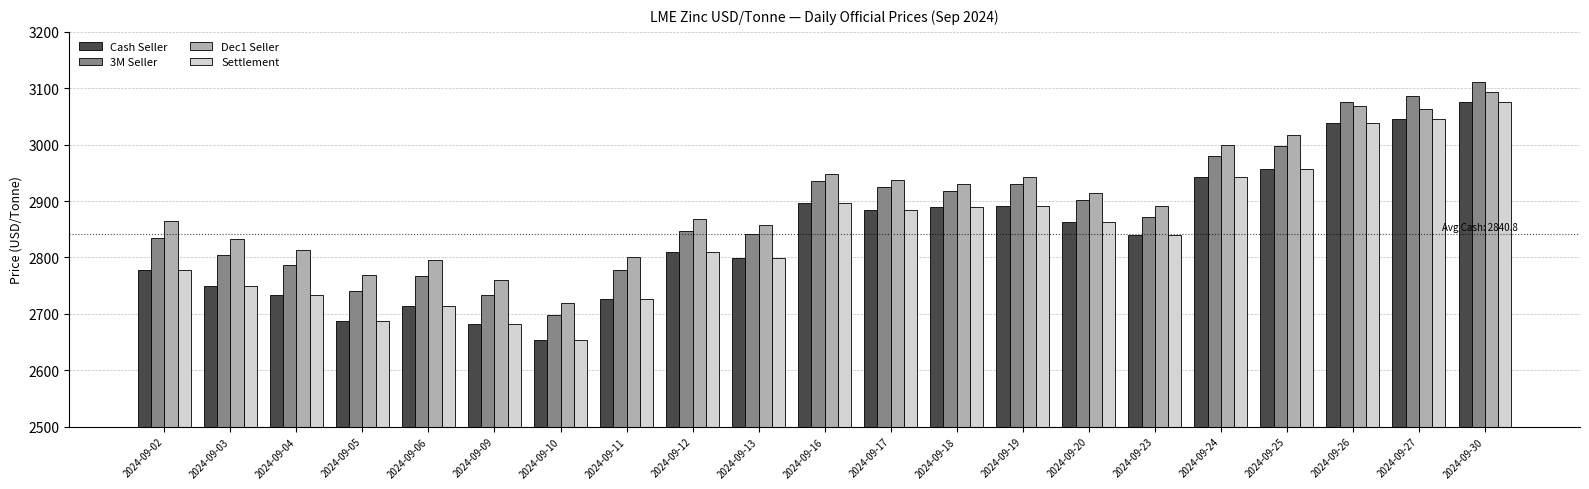

At which category is the sum across all series the highest?

2024-09-30